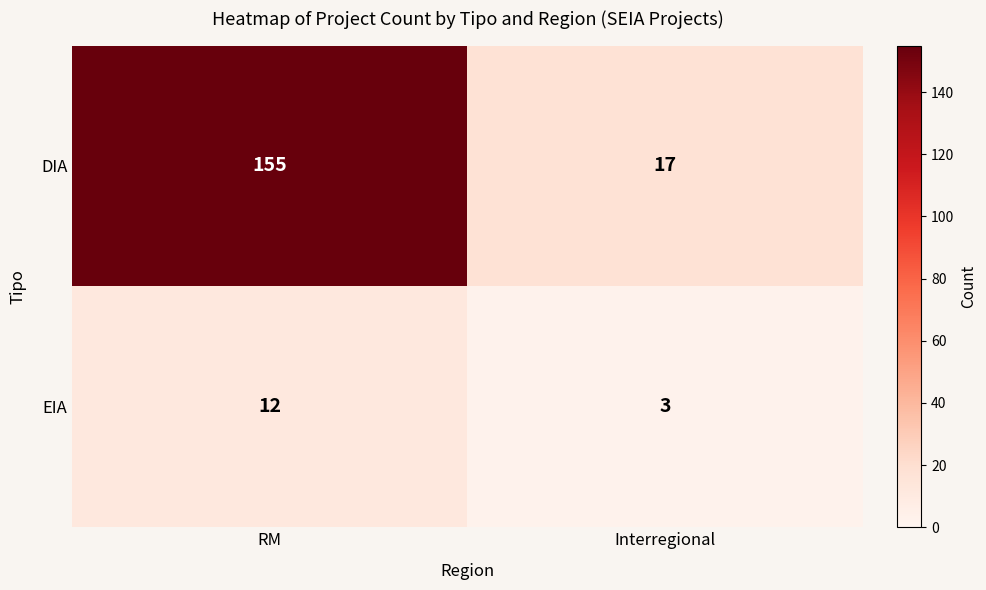

What is the average value of the DIA series?

86